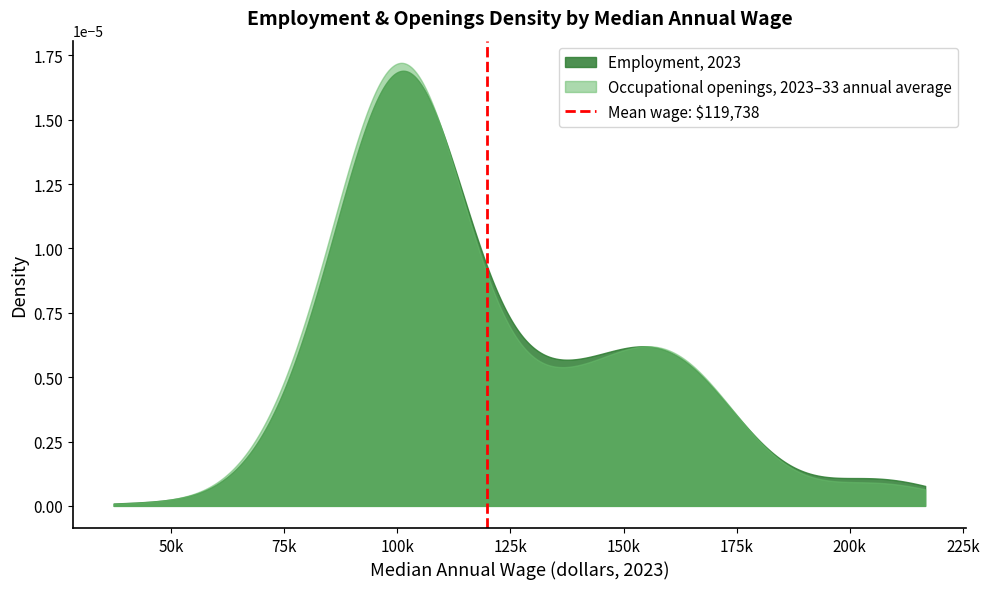

Rank the series by their maximum value, from lowest to highest.

Employment, 2023, Occupational openings, 2023–33 annual average